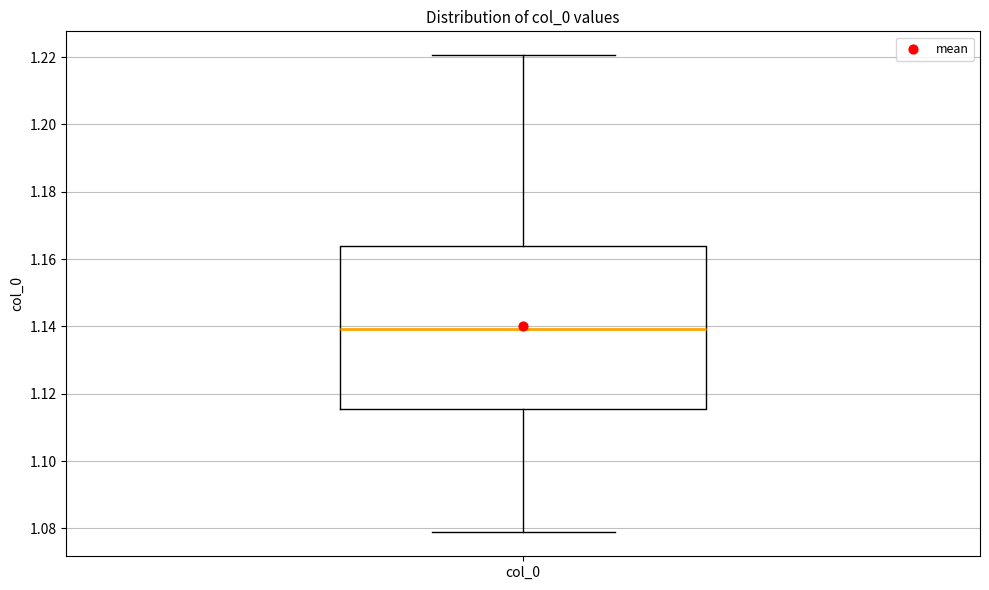

Read this box plot against the y-axis: the position of the median line, the range covered by the box, and the ends of both whiskers. The values are not printed on the chart, so give them approximately, as read against the axis.

median 1.140, box 1.116 to 1.164, whiskers 1.078 to 1.220